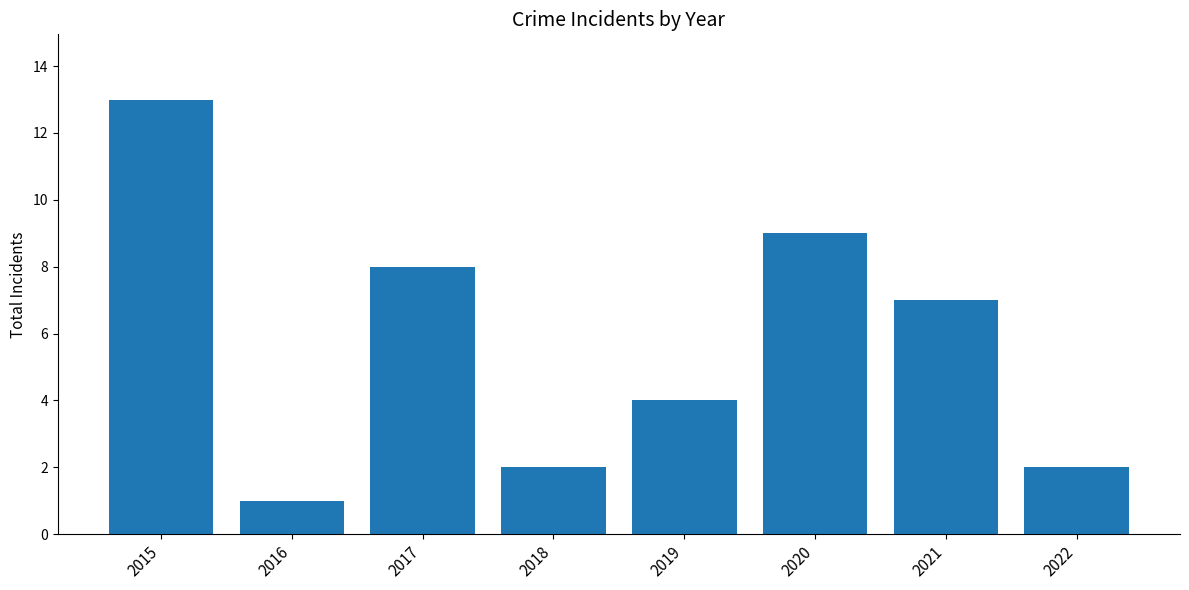

Count the number of categories in the chart.

8